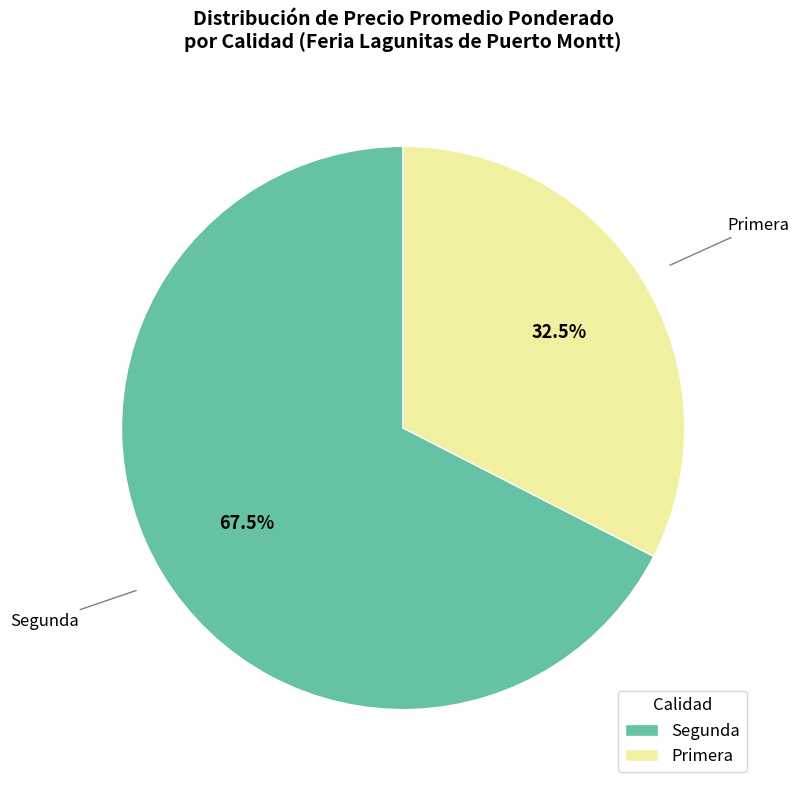

How much of the chart is everything except Segunda?

32.5%